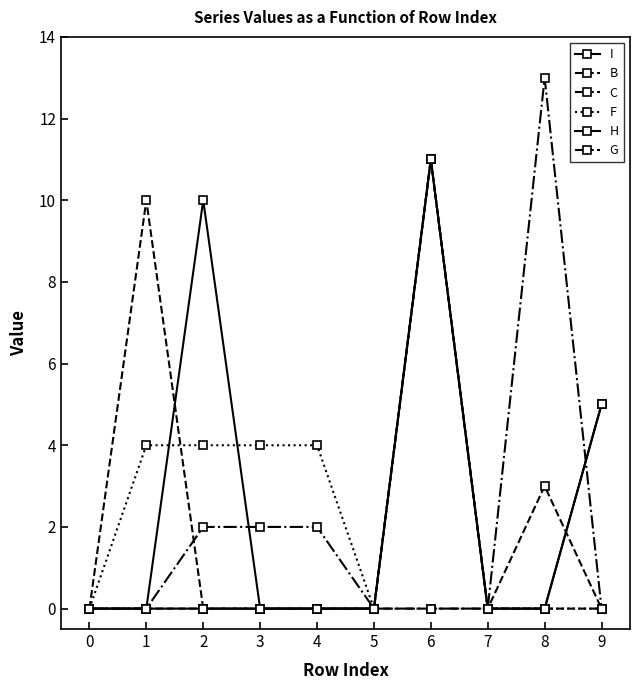

Which has a higher value, 1 or 0?

1